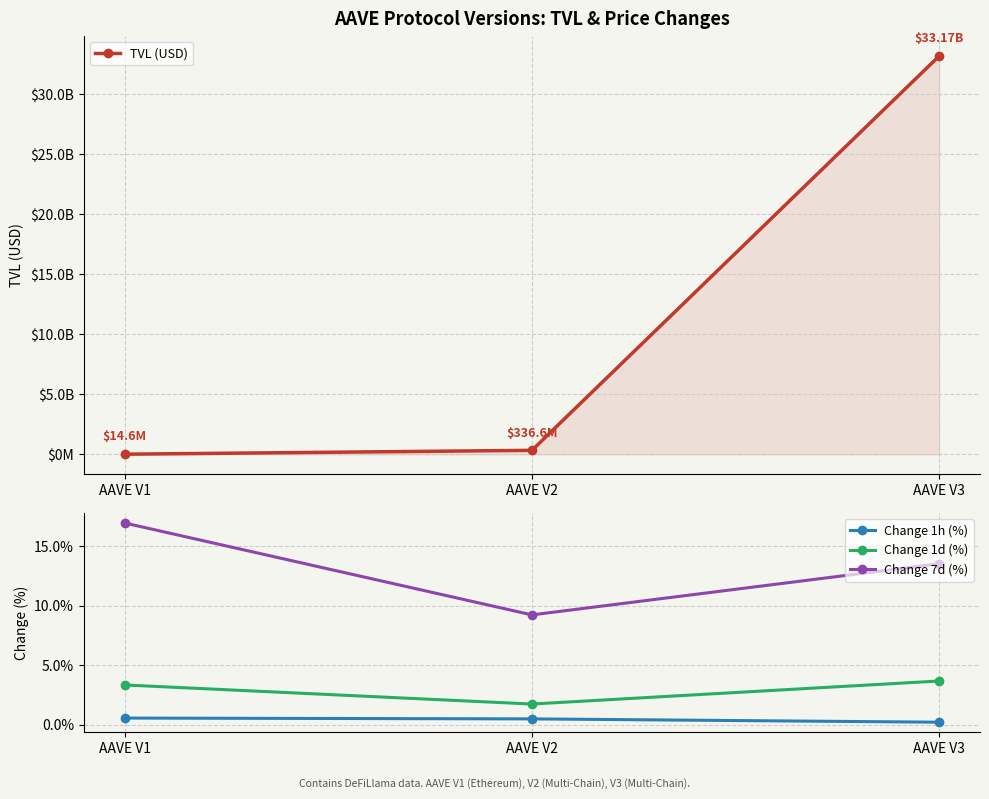

What are all the series names shown in the legend?

TVL (USD), Change 1h (%), Change 1d (%), Change 7d (%)